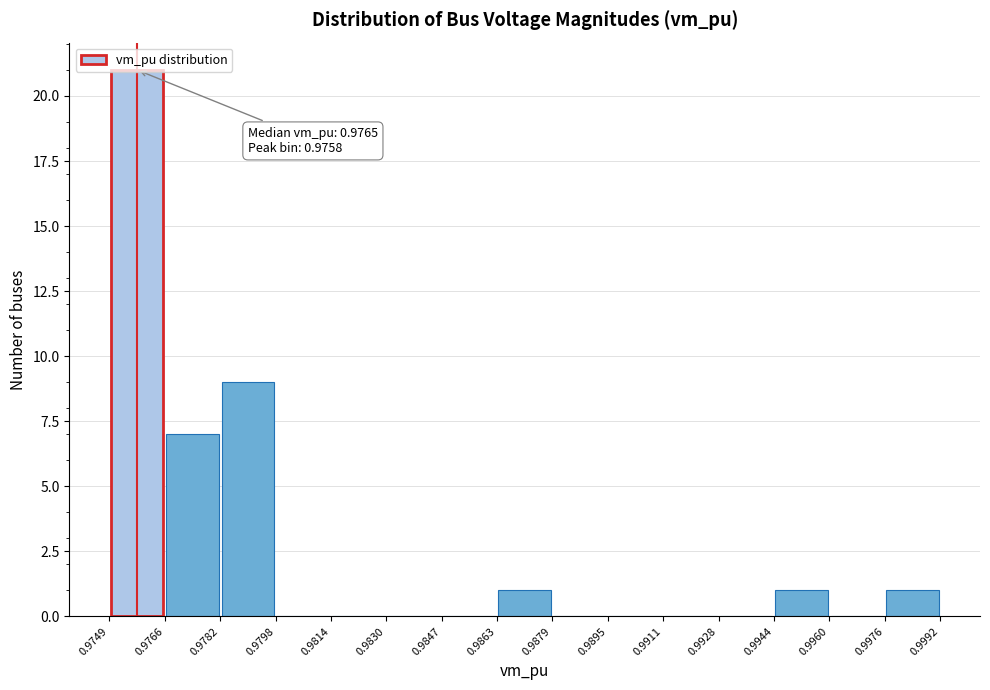

Which range on the x-axis has the tallest bar?

0.9749 to 0.9766